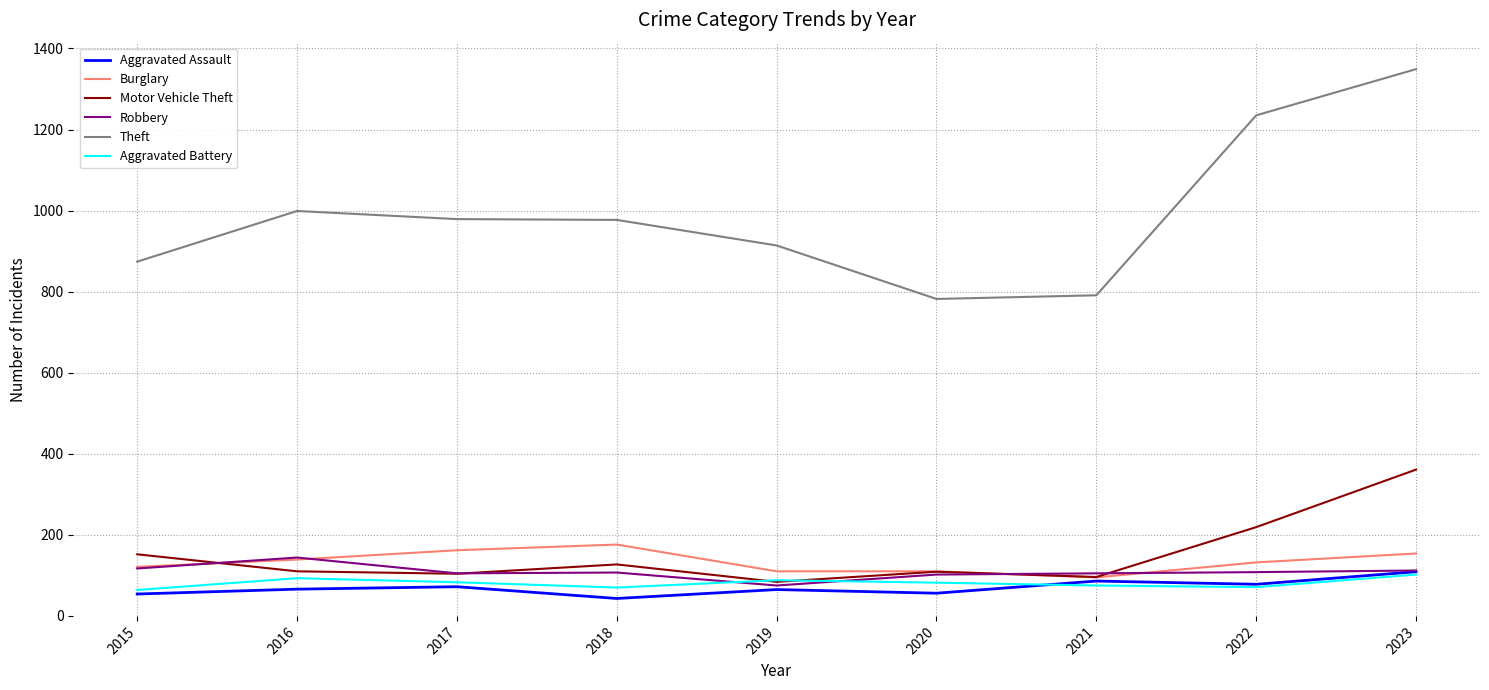

True or false: Motor Vehicle Theft and Theft cross at least once.

False